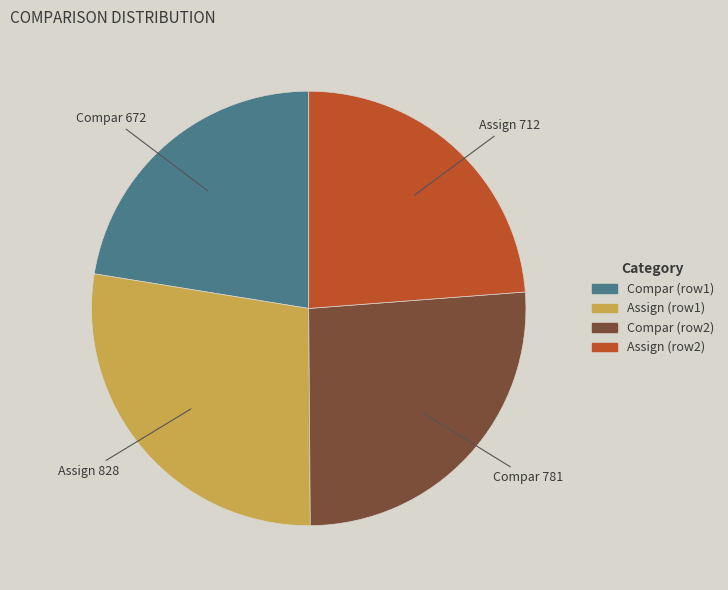

Does any single category account for the majority?

No